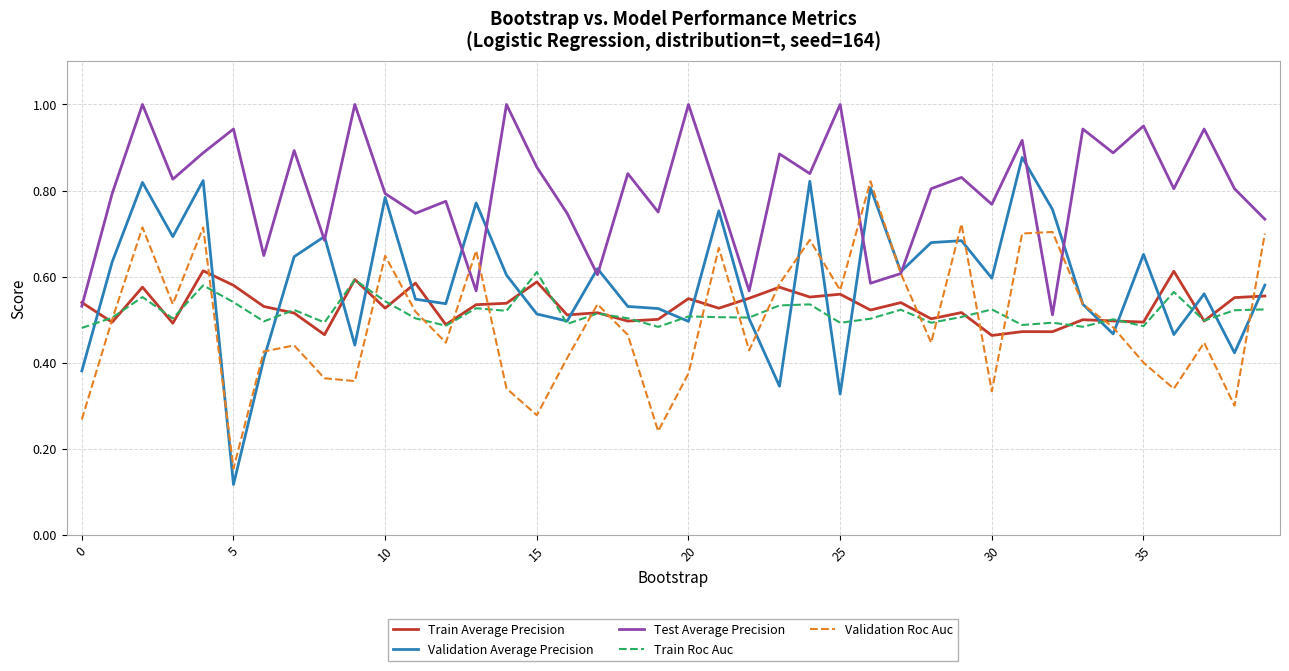

Which series has the largest range (max minus min)?

Validation Average Precision